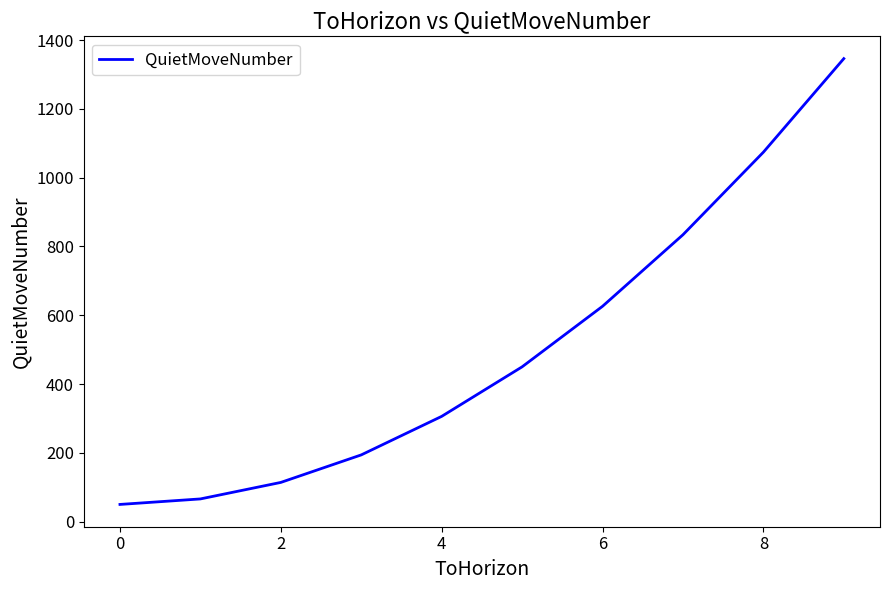

True or false: there are more than 2 points higher than both neighbors.

False